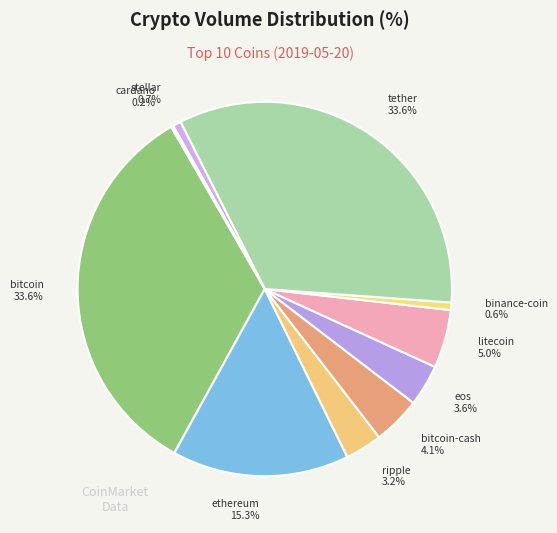

True or false: ripple accounts for 17% of the total.

False